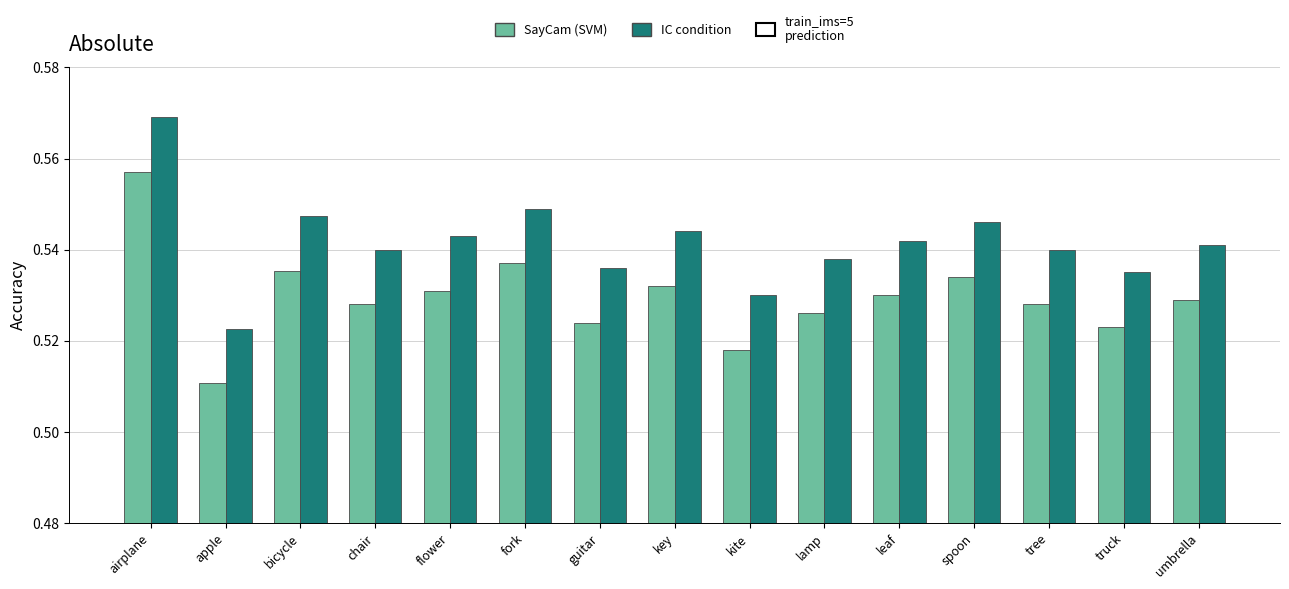

Rank the series by their average value, from highest to lowest.

IC condition, SayCam (SVM)